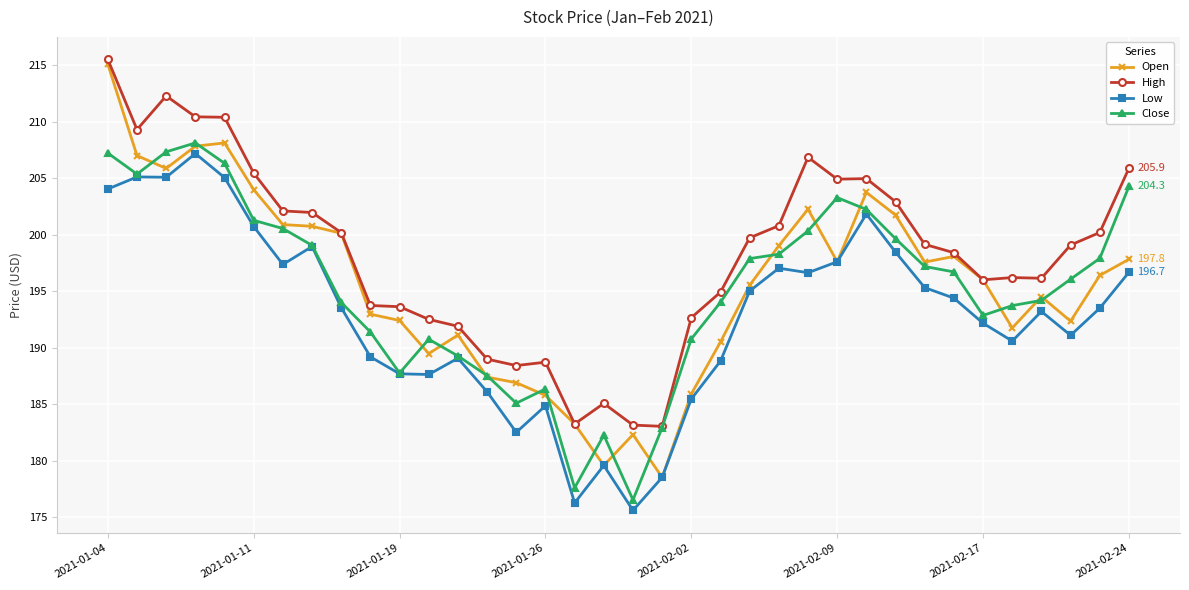

What is the value of the Low point at the 35th from the left?

193.5